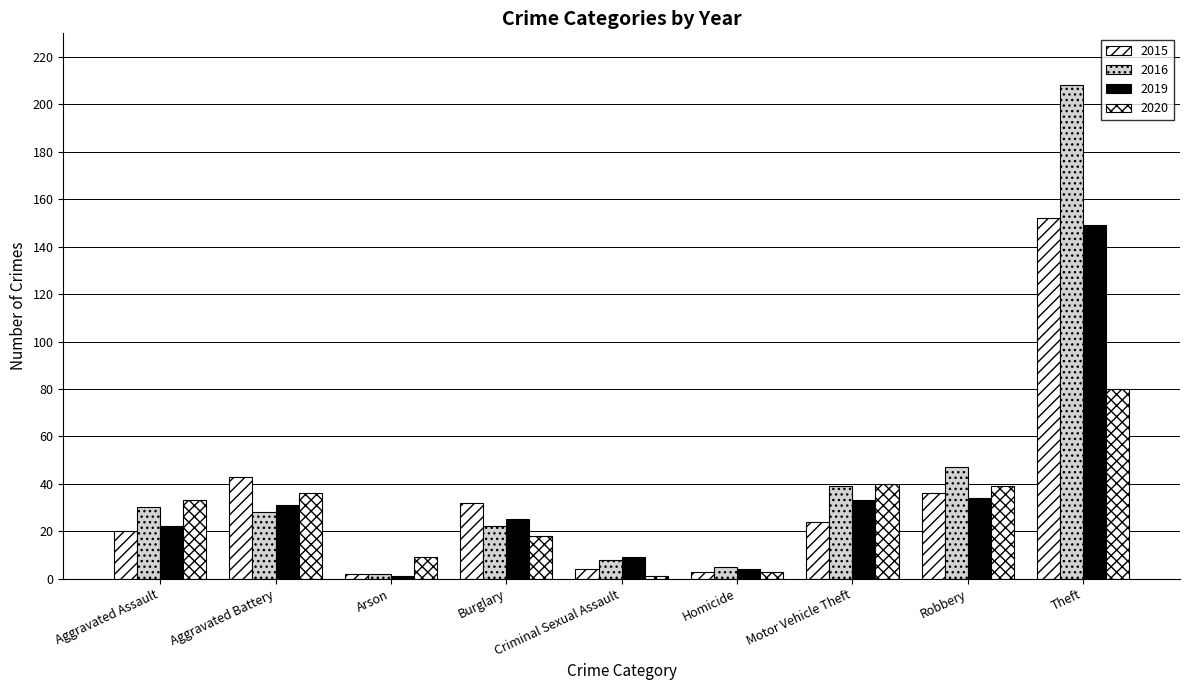

How many bars are there in each group?

4